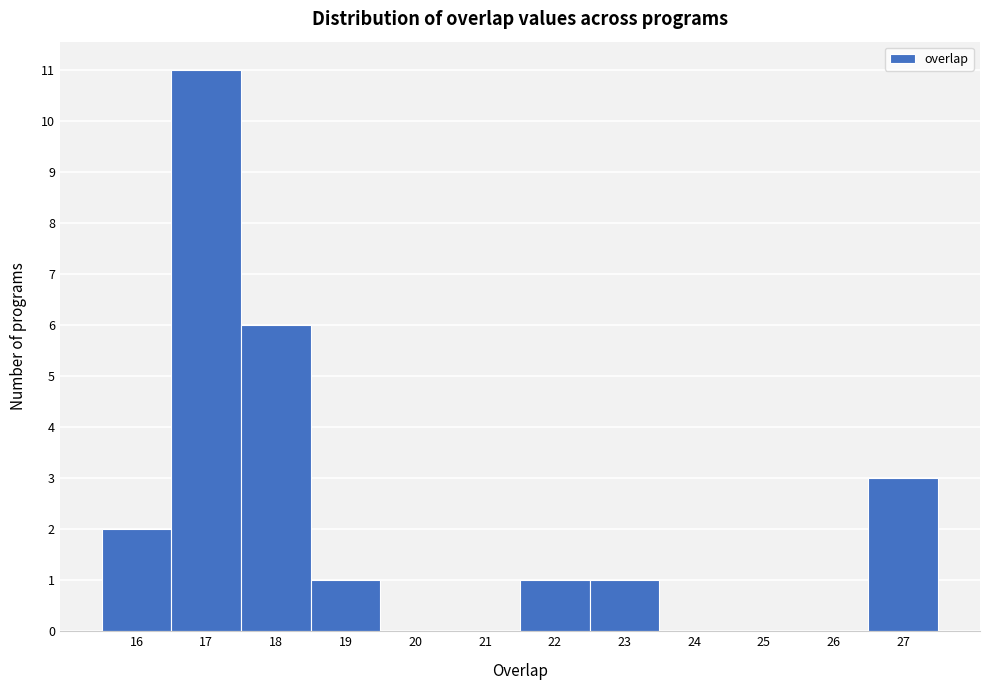

What is the height of the bar covering 21.5 to 22.5 on the x-axis? The values are not printed on the chart, so give them approximately, as read against the axis.

1